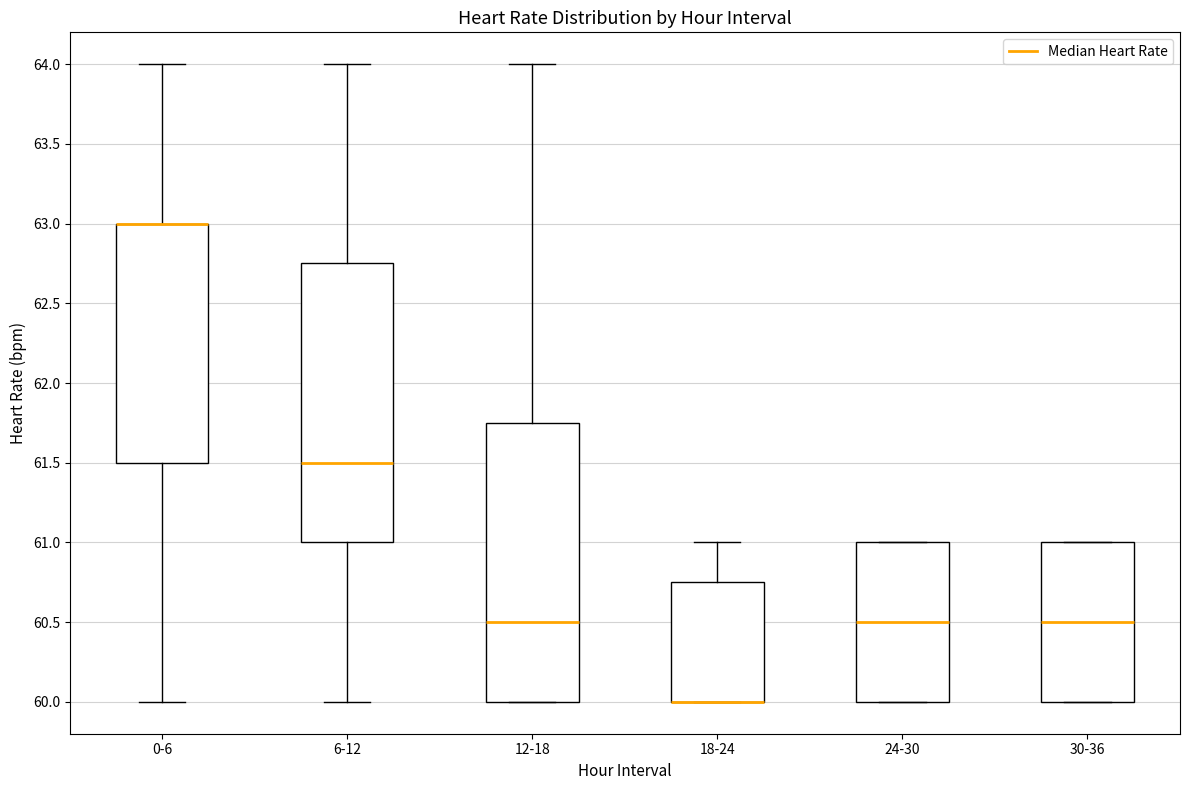

Where is the lower edge of the box for 12-18 on the y-axis? The values are not printed on the chart, so give them approximately, as read against the axis.

60.00